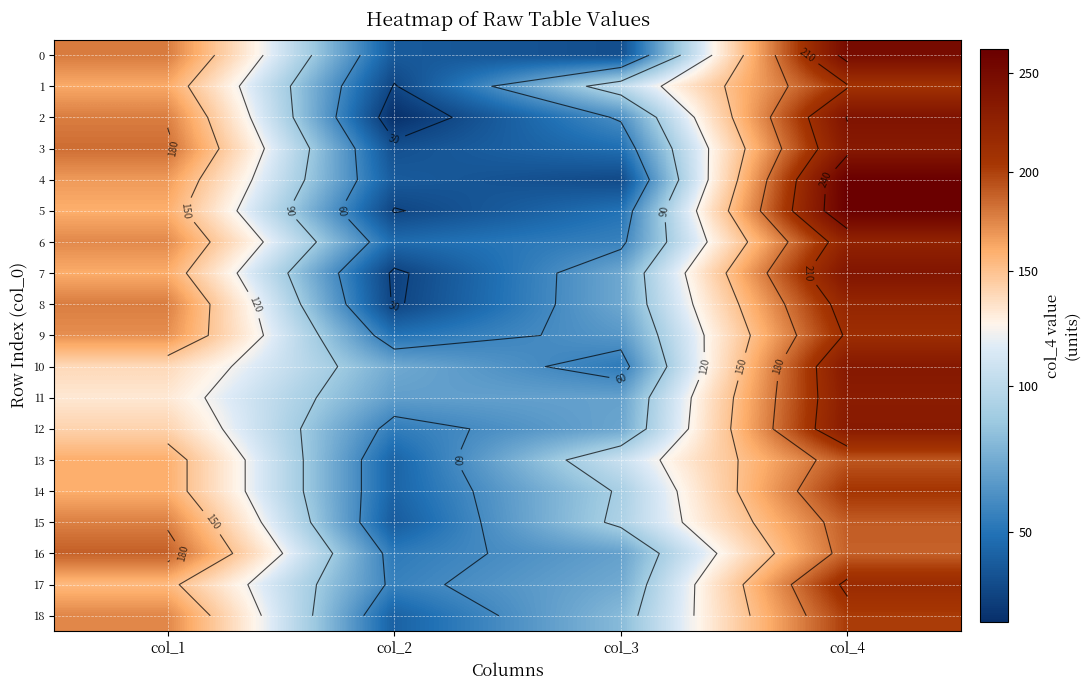

Is the value of 11 at col_4 greater than the value of 12 at col_3?

Yes